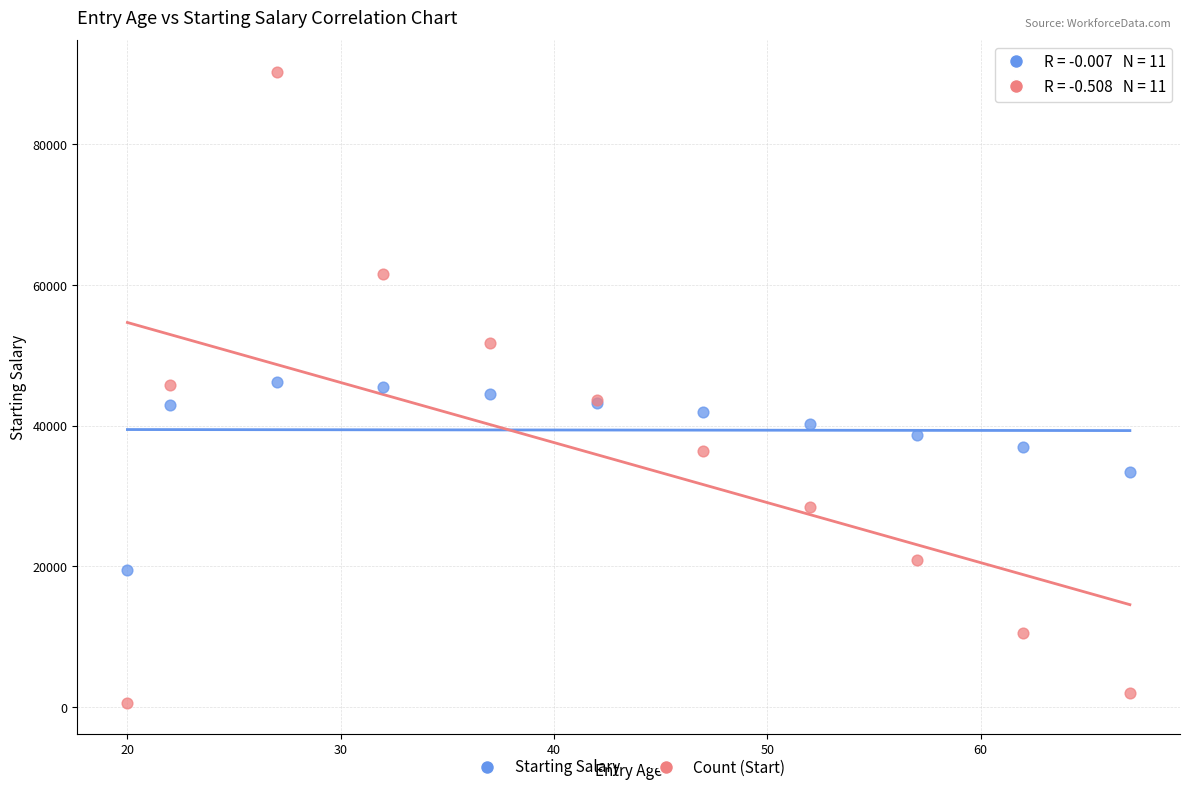

What are all the series names shown in the legend?

Starting Salary, Count (Start)